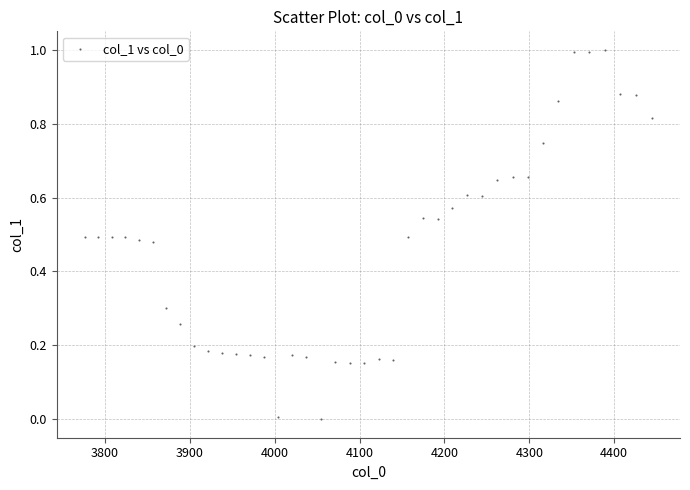

What is the range of Y values (max minus min)?

1.0